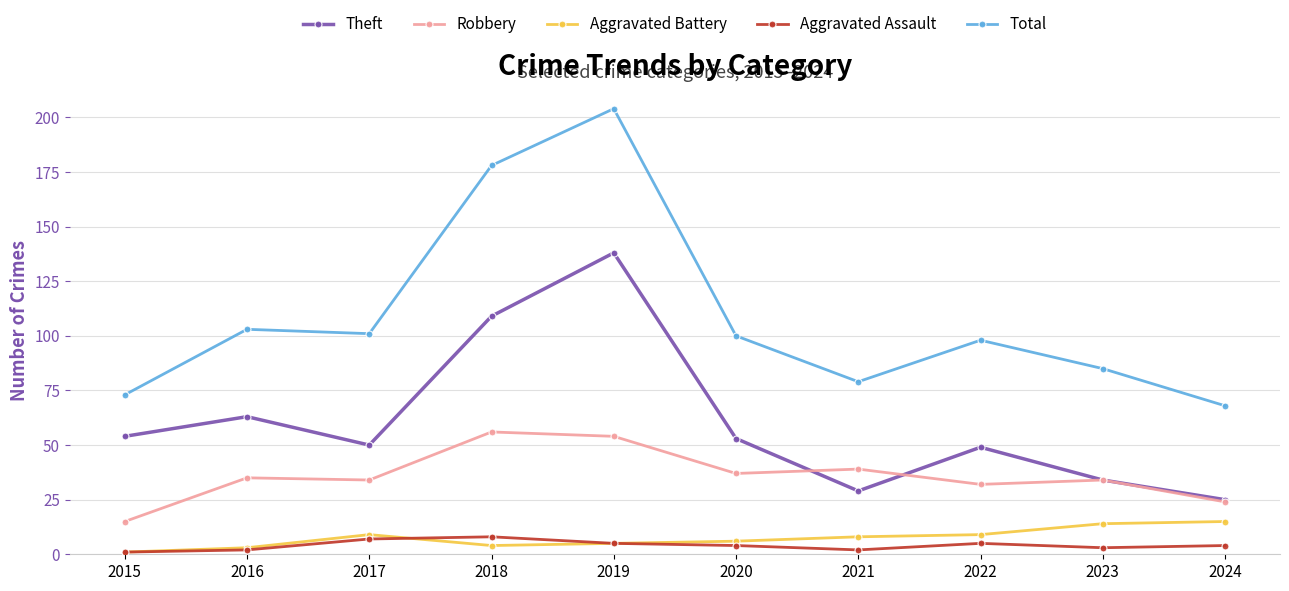

Reading right to left, transcribe all the data shown in this chart.

Theft: 2024=25	2023=34	2022=49	2021=29	2020=53	2019=138	2018=109	2017=50	2016=63	2015=54
Robbery: 2024=24	2023=34	2022=32	2021=39	2020=37	2019=54	2018=56	2017=34	2016=35	2015=15
Aggravated Battery: 2024=15	2023=14	2022=9	2021=8	2020=6	2019=5	2018=4	2017=9	2016=3	2015=1
Aggravated Assault: 2024=4	2023=3	2022=5	2021=2	2020=4	2019=5	2018=8	2017=7	2016=2	2015=1
Total: 2024=68	2023=85	2022=98	2021=79	2020=100	2019=204	2018=178	2017=101	2016=103	2015=73